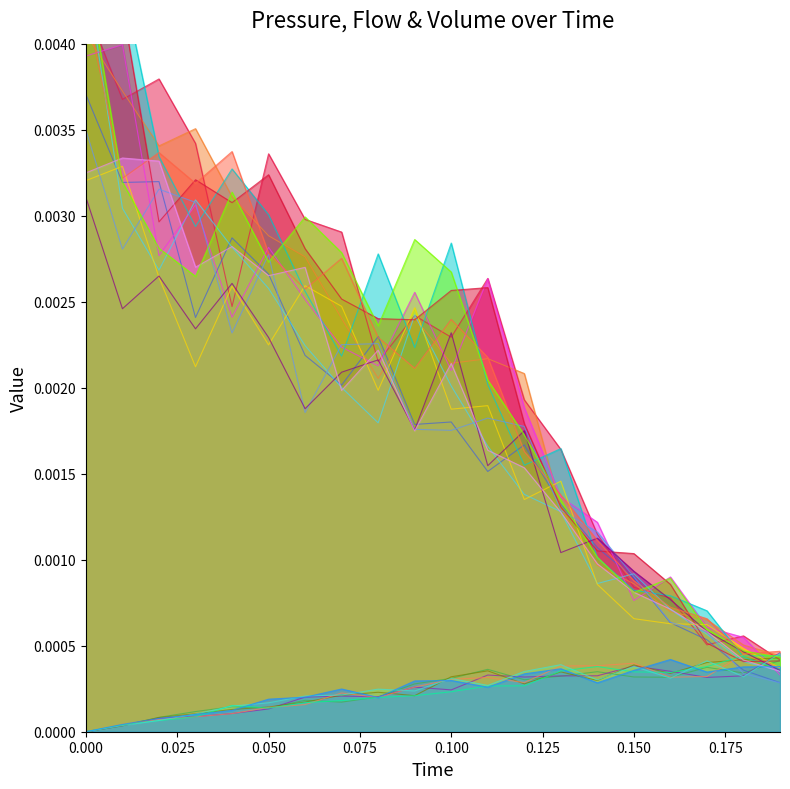

How many categories are shown in the chart?

20